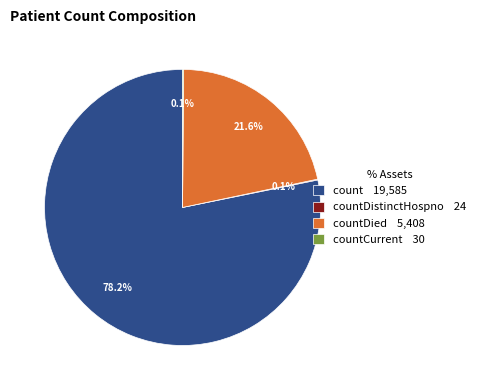

Which category accounts for the majority?

count 19,585